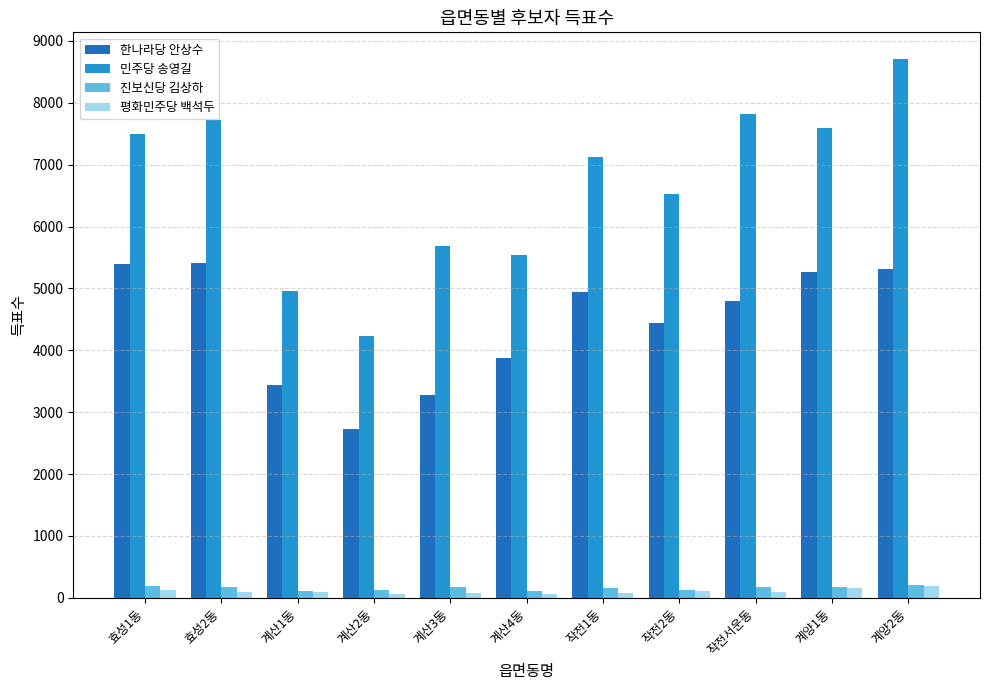

Which series has the largest total across all categories?

민주당 송영길